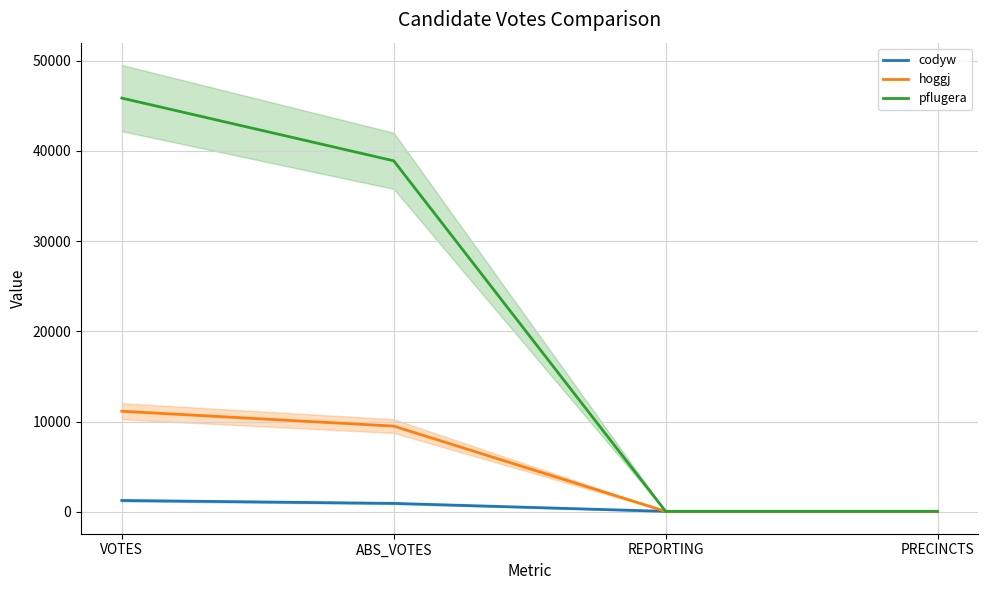

What is the sum of the hoggj values at VOTES and PRECINCTS?

11186